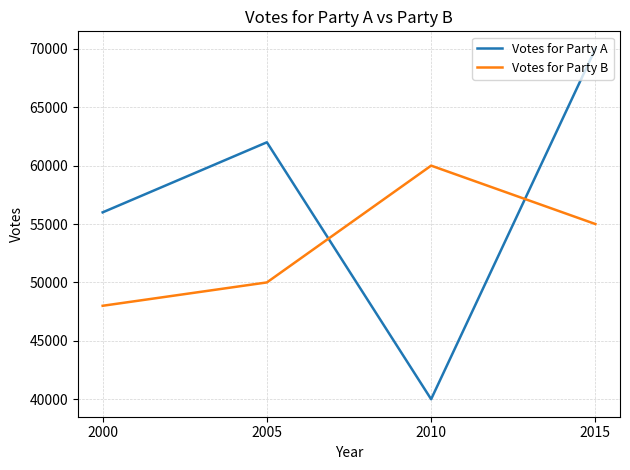

What value does the Votes for Party B series have at 2000, to the nearest 100?

48000